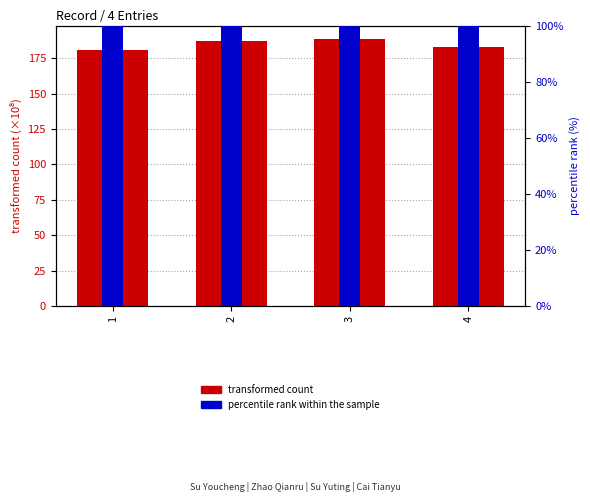

Is the value of percentile rank within the sample at 3 greater than the value of transformed count at 2?

Yes